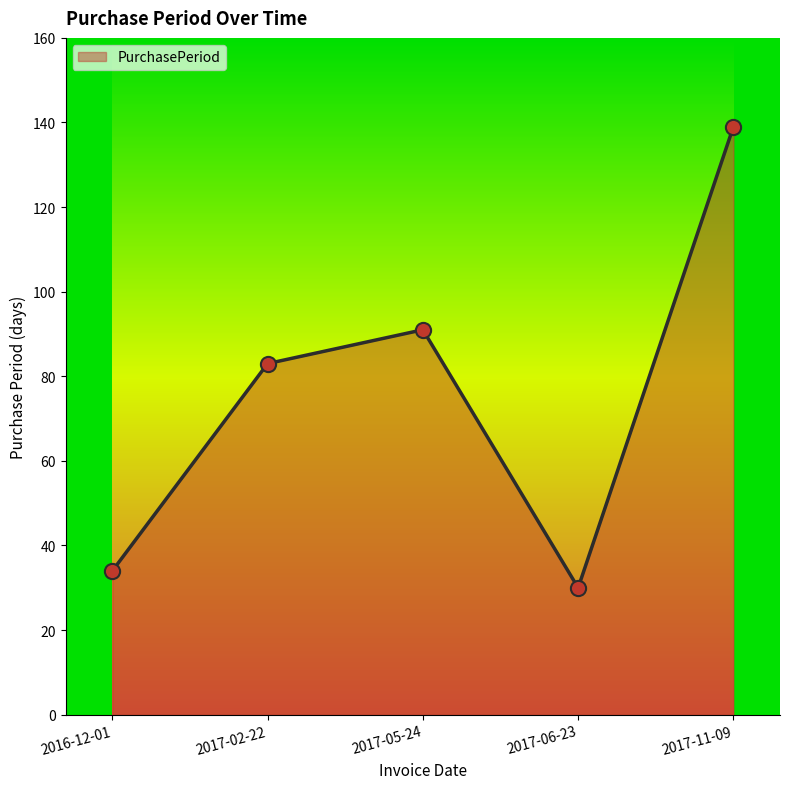

Between 2017-06-23 and 2017-02-22, which is larger?

2017-02-22